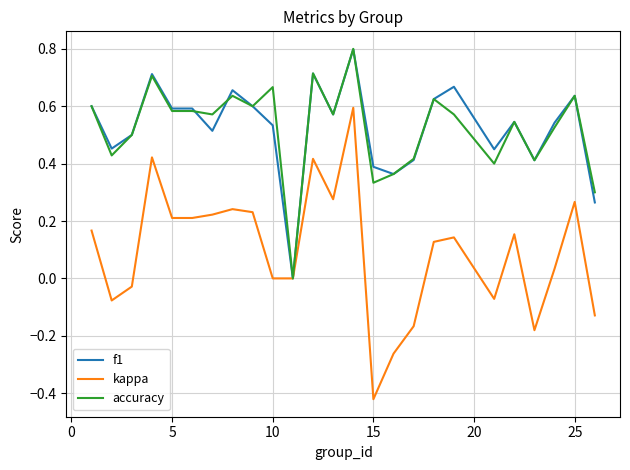

Which series has the widest spread of values?

kappa